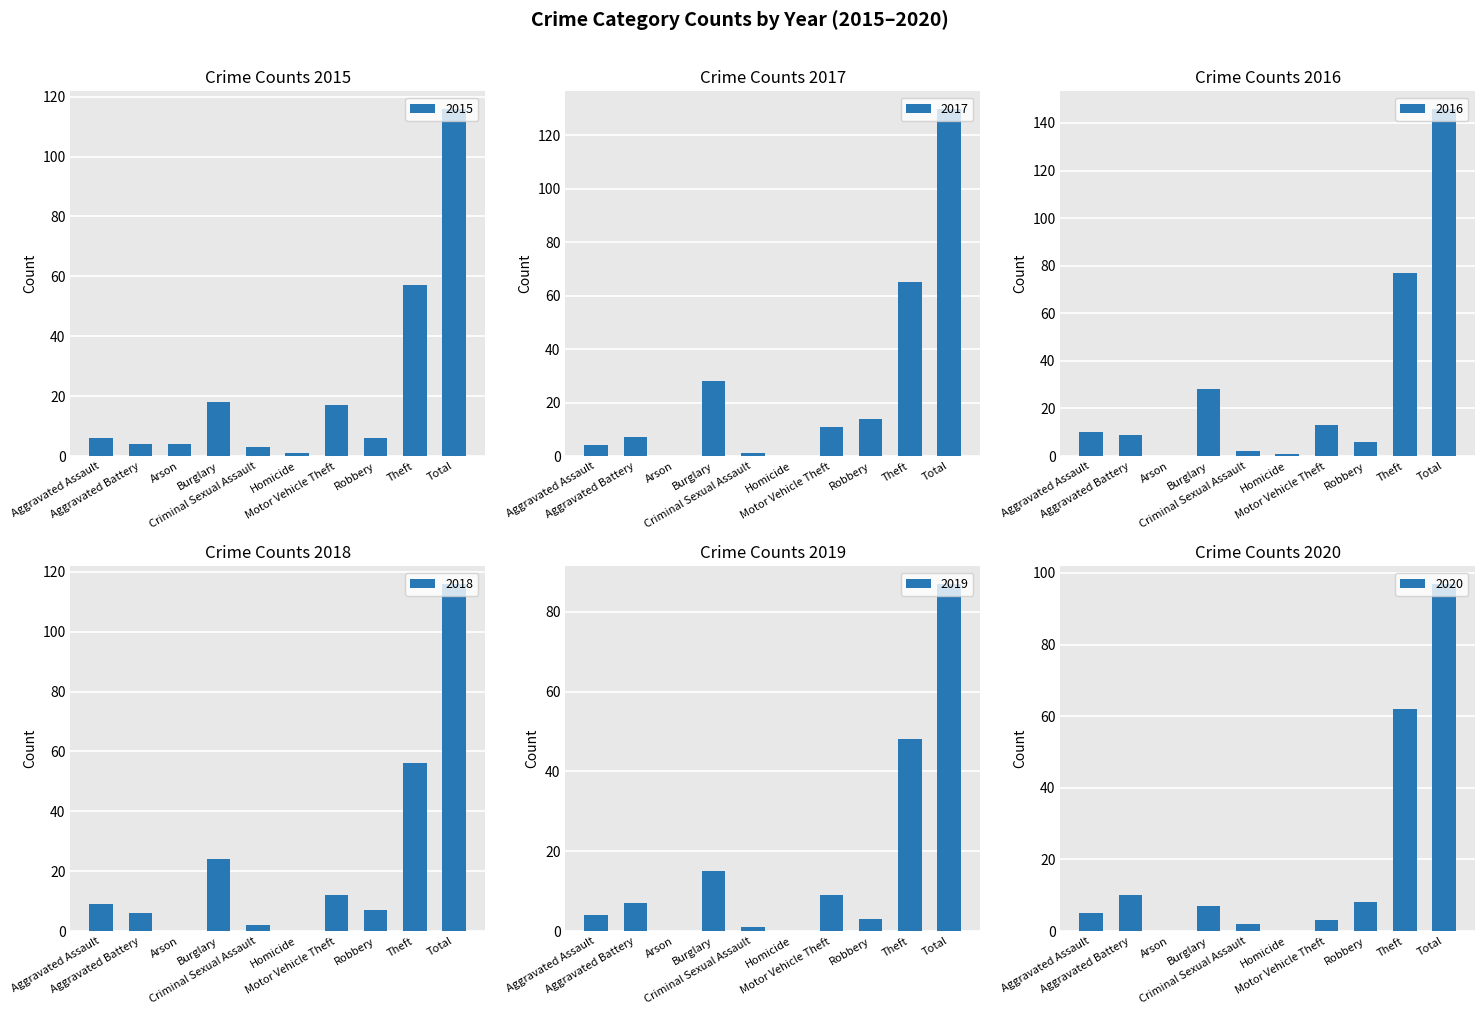

How many data points in 2020 are above 7?

4